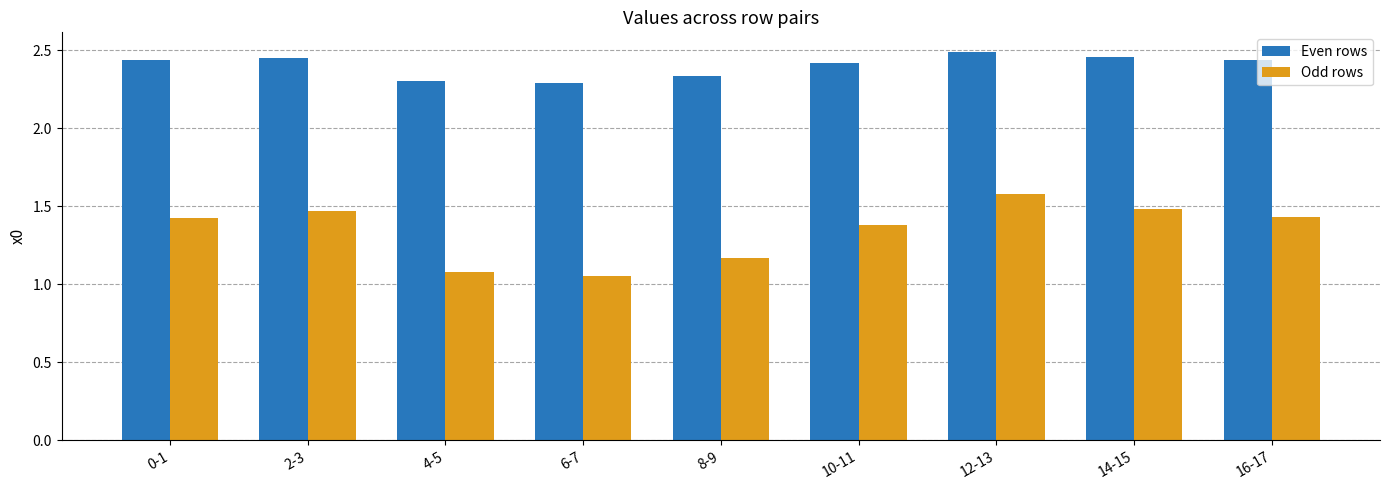

How many bars are there in total?

18